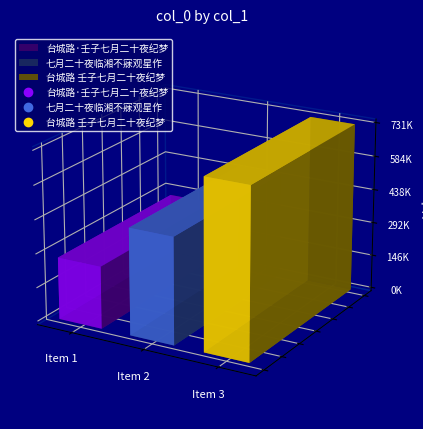

Rank the categories by value from lowest to highest.

台城路·壬子七月二十夜纪梦, 七月二十夜临湘不寐观星作, 台城路 壬子七月二十夜纪梦